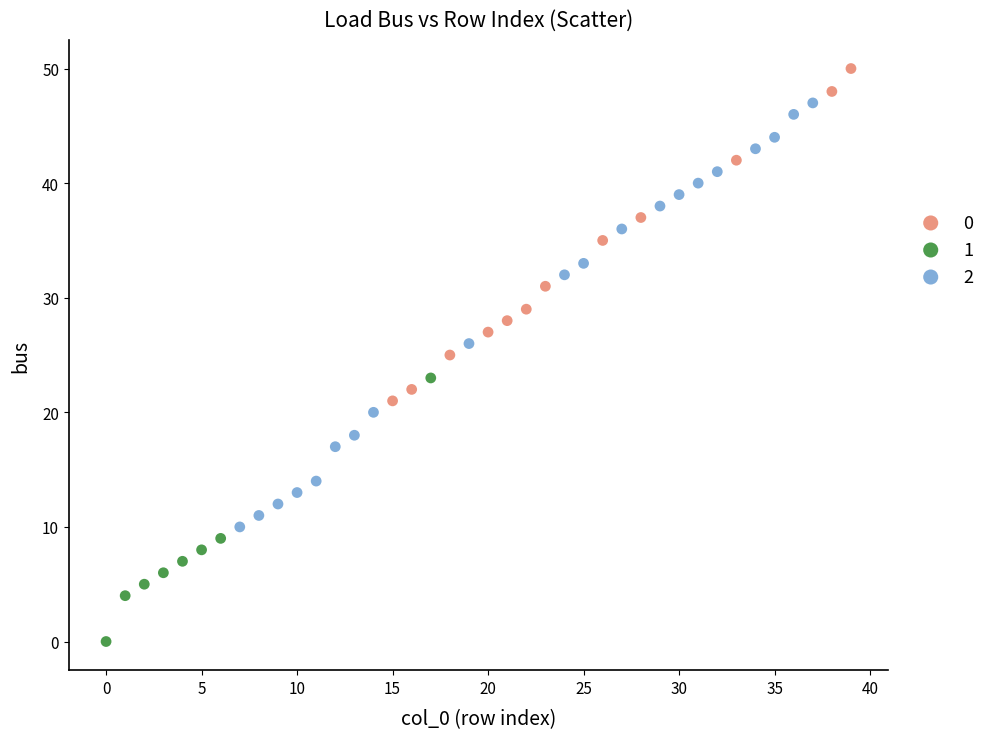

What are all the series names shown in the legend?

0, 1, 2